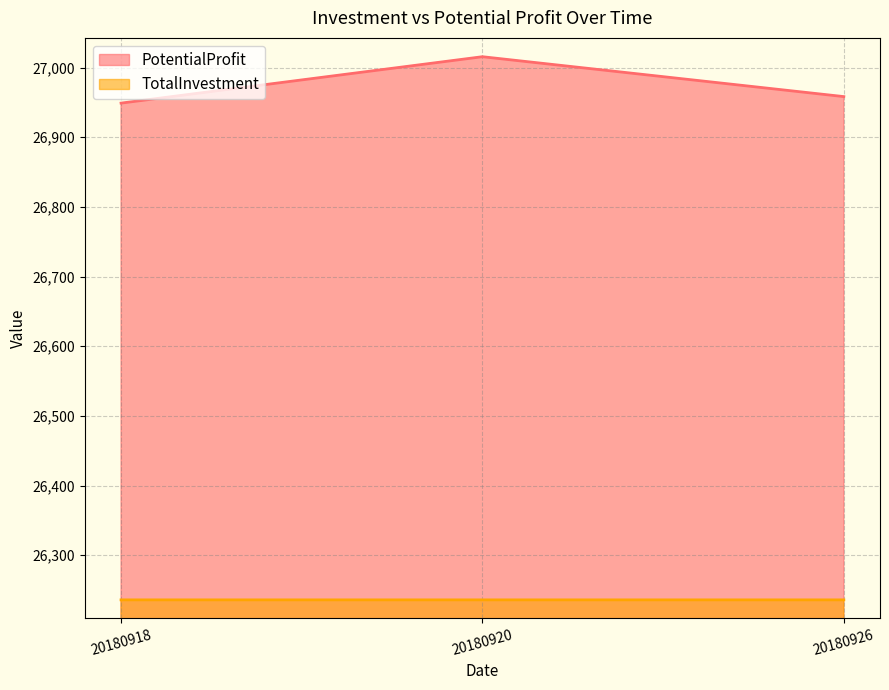

Which category has the lowest value across all series?

20180926